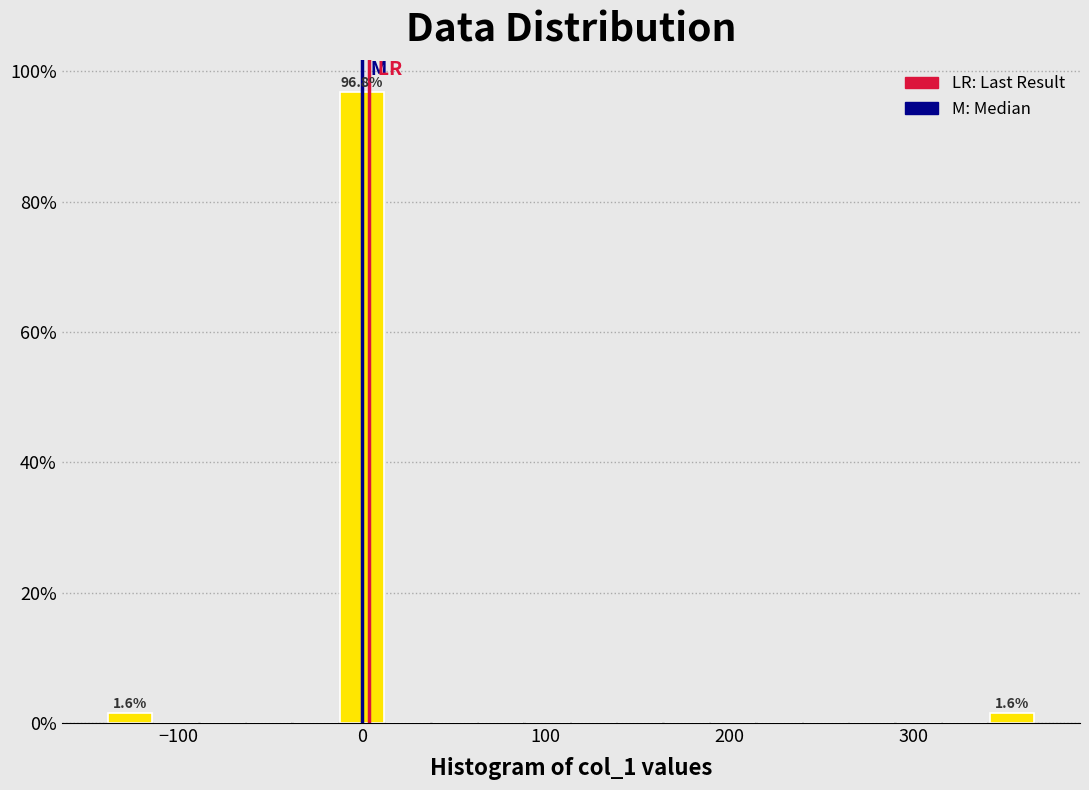

Read against the x-axis, roughly where is the centre of the tallest bar?

0